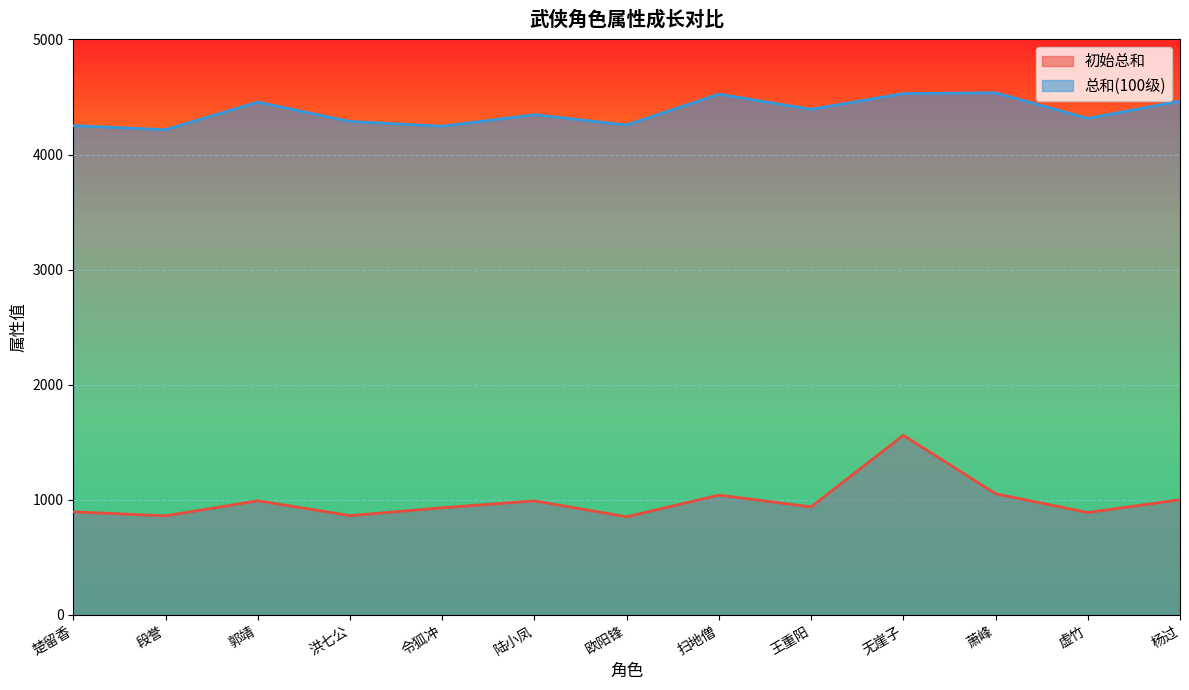

Reading left to right, list all the values displayed in this chart.

初始总和: 895.0	860.0	991.0	862.0	930.0	990.0	852.0	1040.0	938.0	1560.0	1052.0	889.0	1000.0
总和(100级): 4251.1	4216.1	4456.0	4287.4	4246.5	4346.1	4257.6	4524.8	4393.1	4530.0	4536.8	4314.4	4465.0